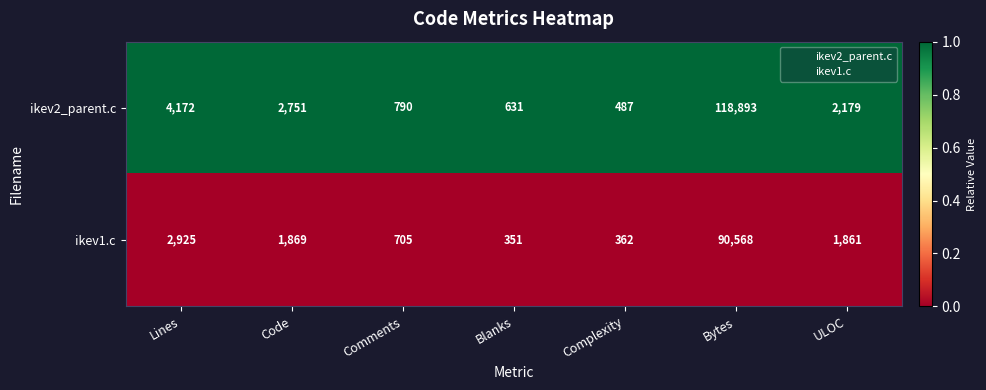

Which series changed the most between Complexity and ULOC?

ikev2_parent.c